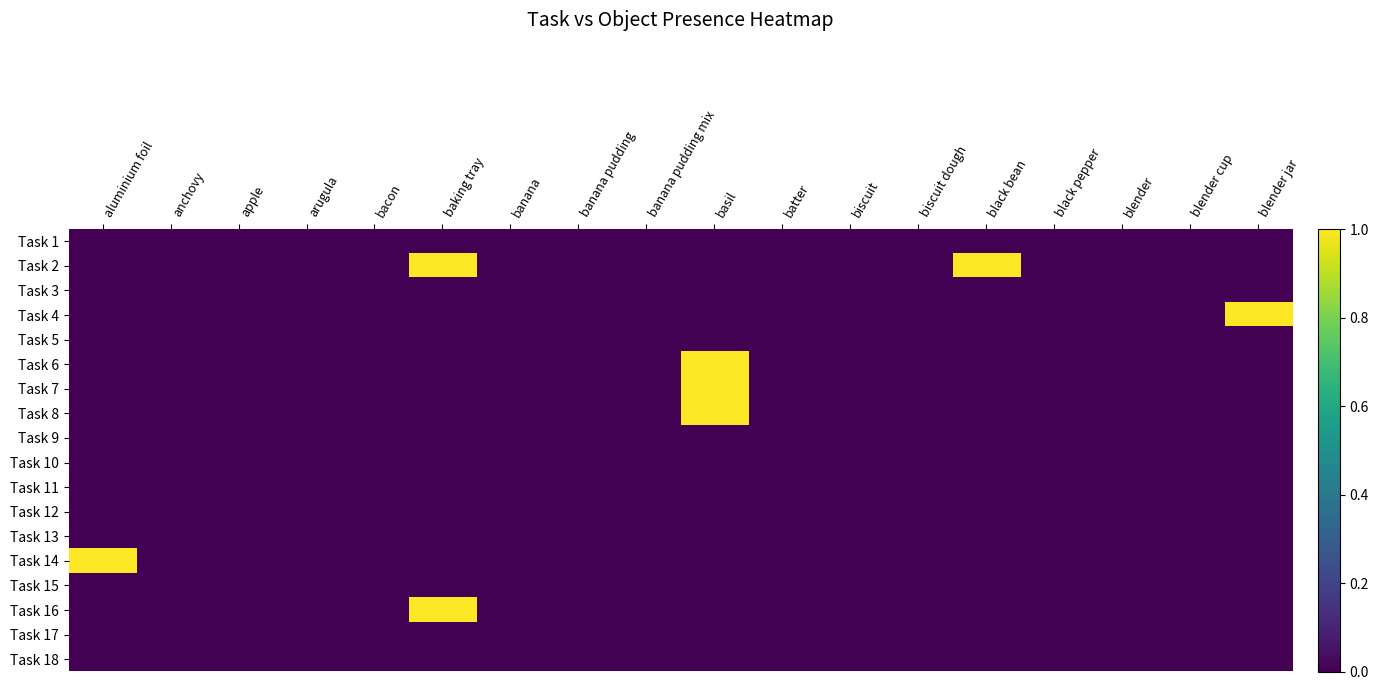

At how many categories does at least one series exceed 0?

5